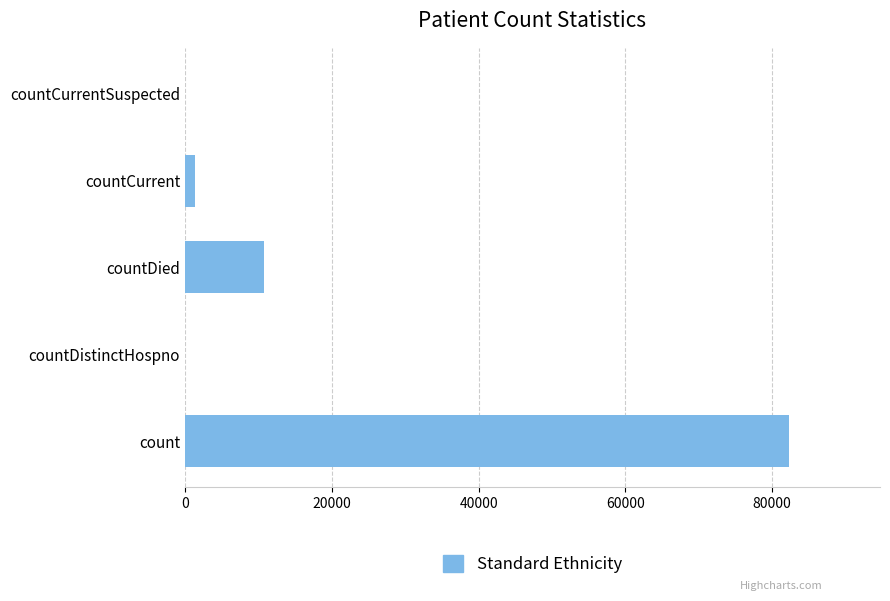

What is the sum of all values?

94469